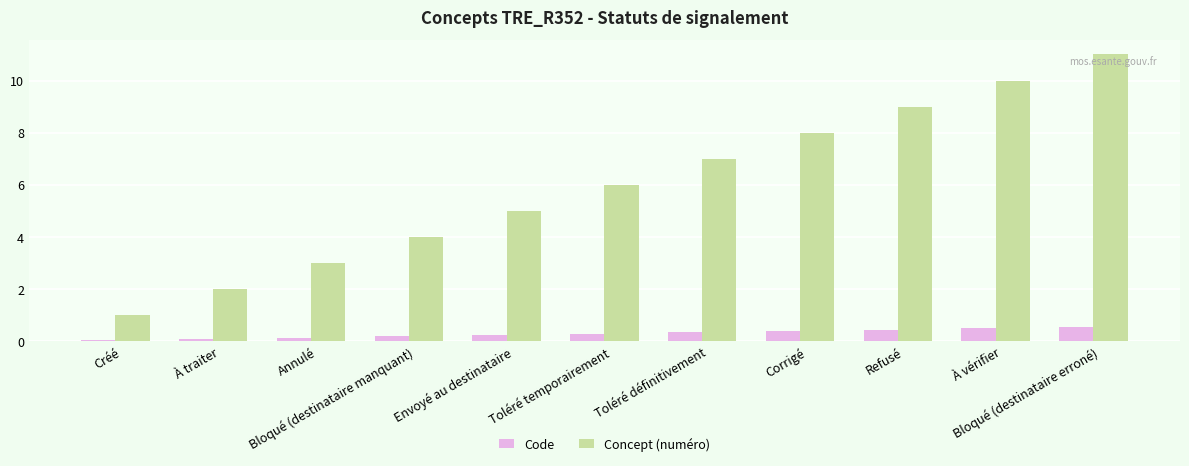

How many groups of bars are there?

11